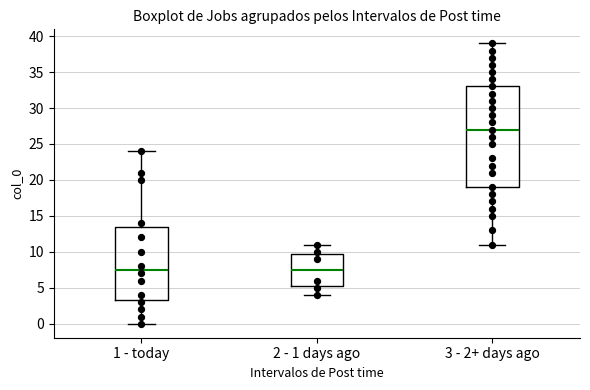

Where is the lower edge of the box for 3 - 2+ days ago on the y-axis? The values are not printed on the chart, so give them approximately, as read against the axis.

19.0